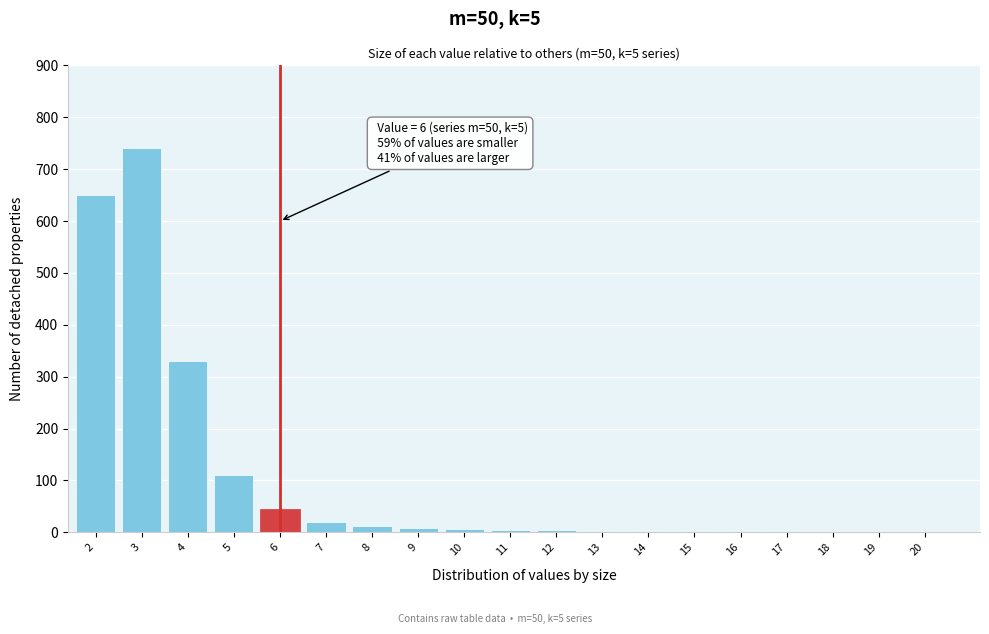

What is the maximum value shown in the chart?

740